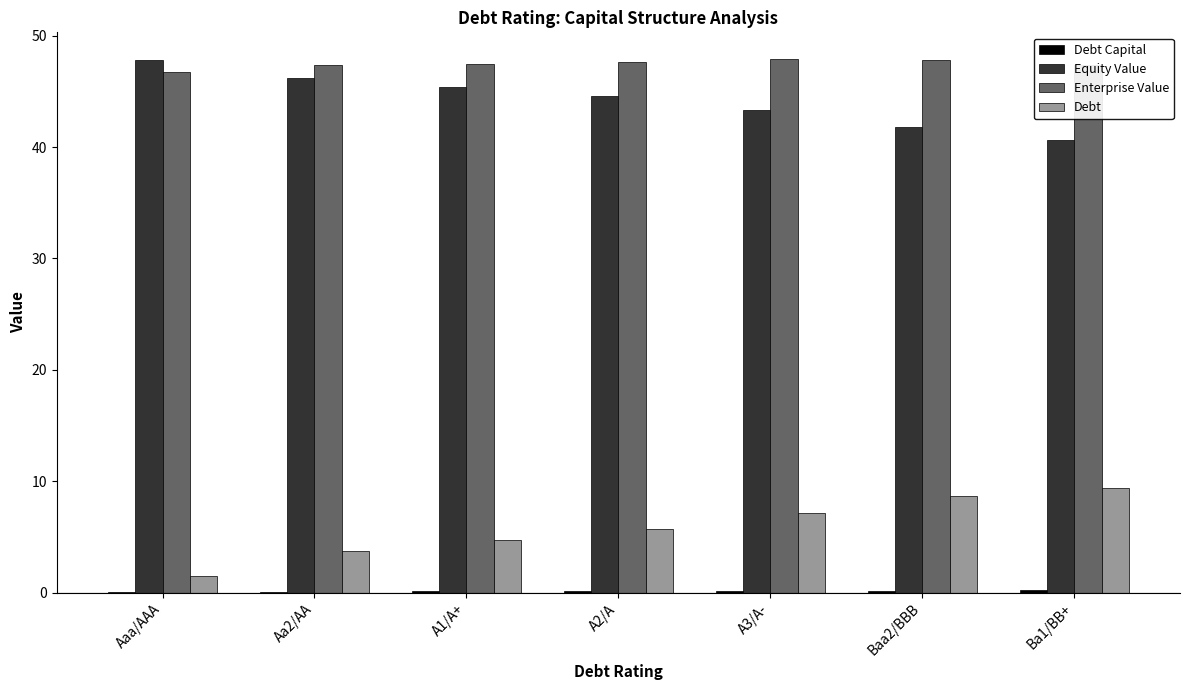

What is the difference between the Debt values at Ba1/BB+ and Aa2/AA?

5.7